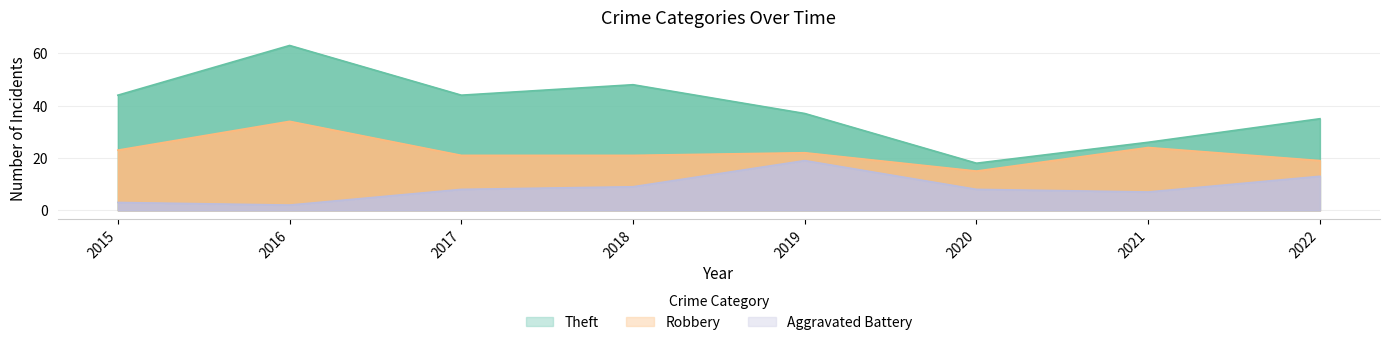

Reading right to left, list all the values displayed in this chart.

Theft: 35	26	18	37	48	44	63	44
Robbery: 19	24	15	22	21	21	34	23
Aggravated Battery: 13	7	8	19	9	8	2	3